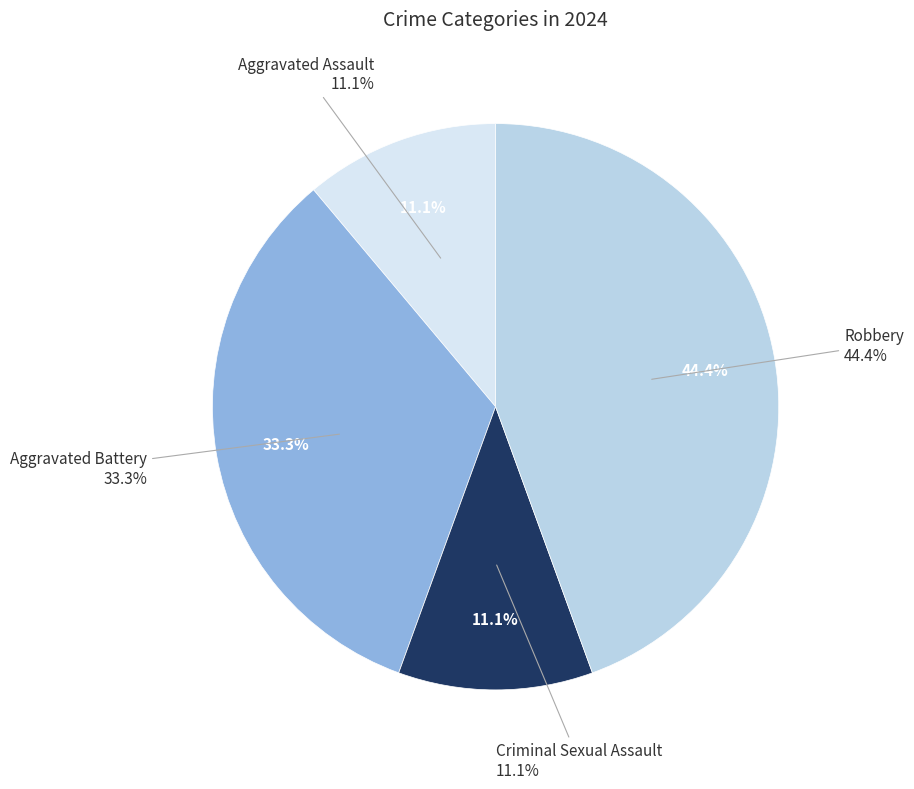

To the nearest percent, what is the difference between the Aggravated Assault and Aggravated Battery slice percentages?

22%